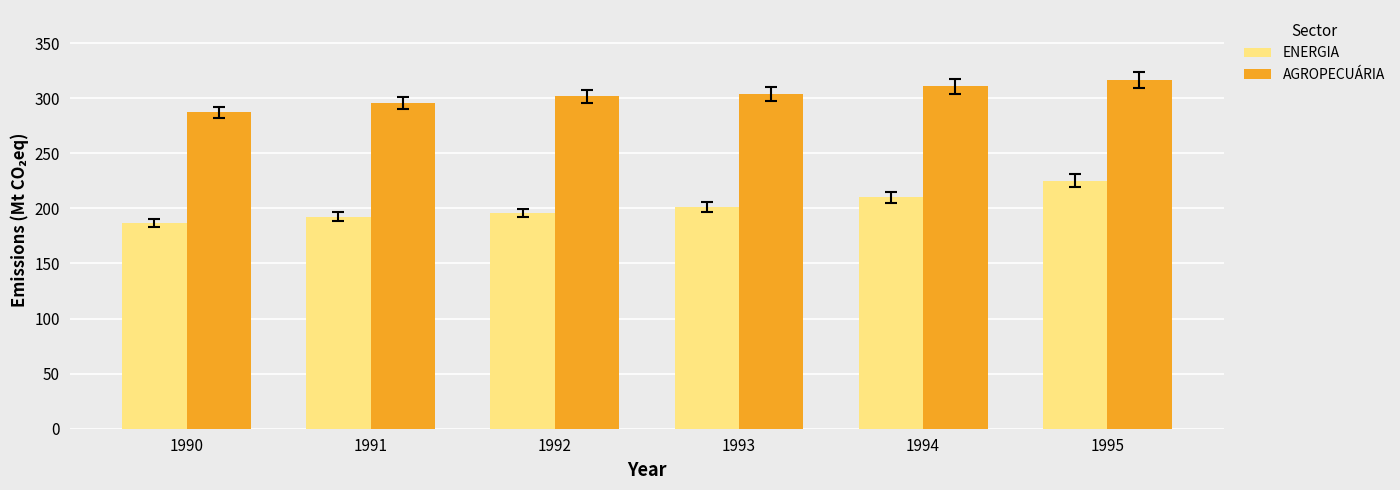

At which category is the sum across all series the highest?

1995